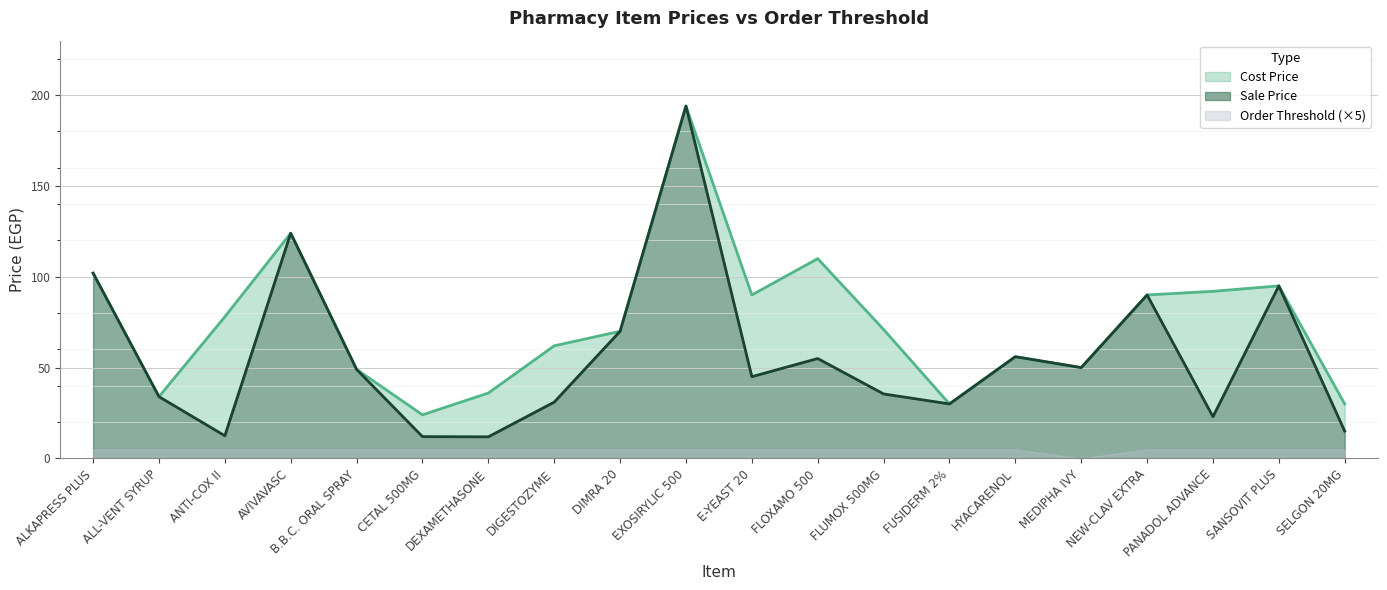

How many data points in Sale Price are less than 49?

10